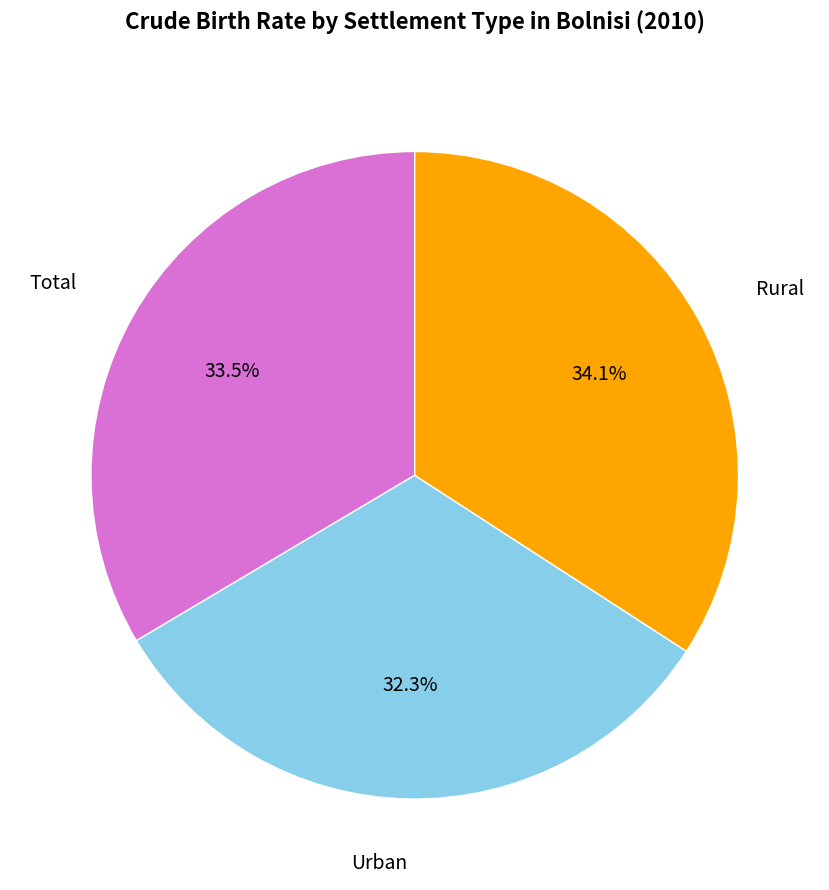

How many slices are in this pie chart?

3